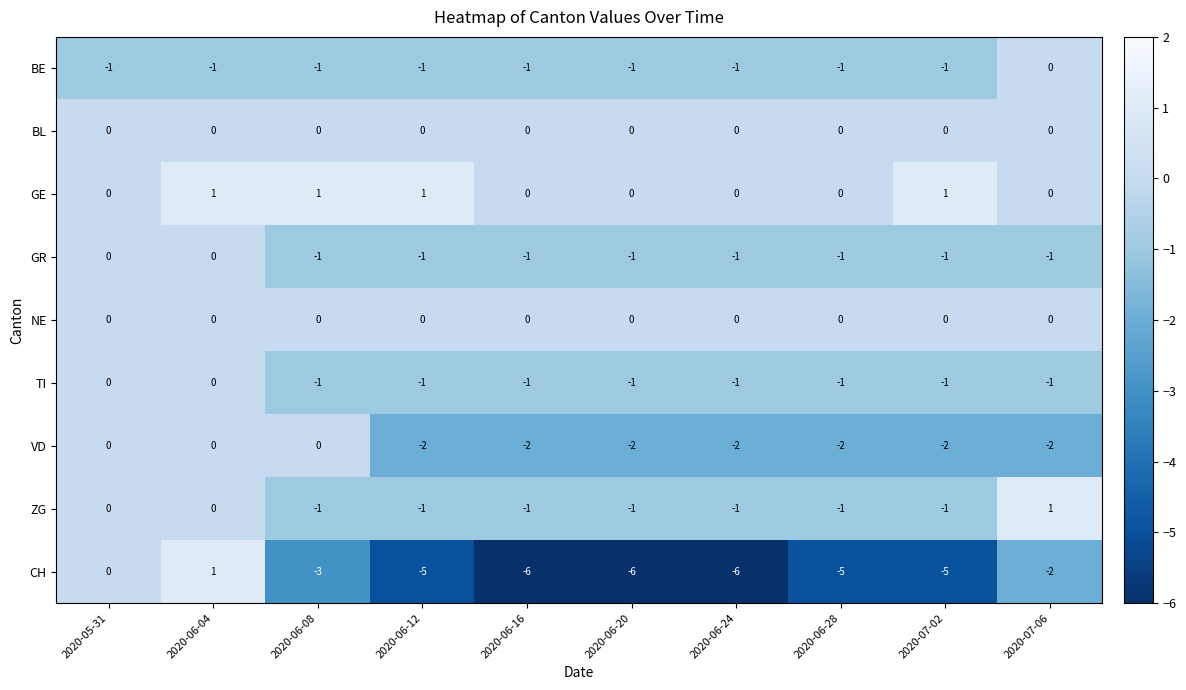

What is the total value across all series at 2020-06-24?

-12